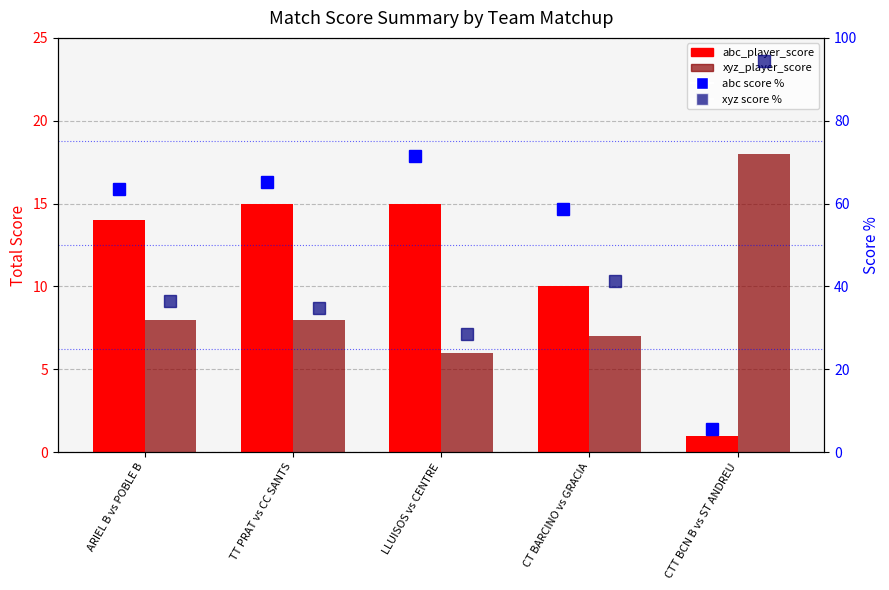

Between LLUISOS vs CENTRE and CT BARCINO vs GRACIA, which series saw the biggest shift?

abc score %